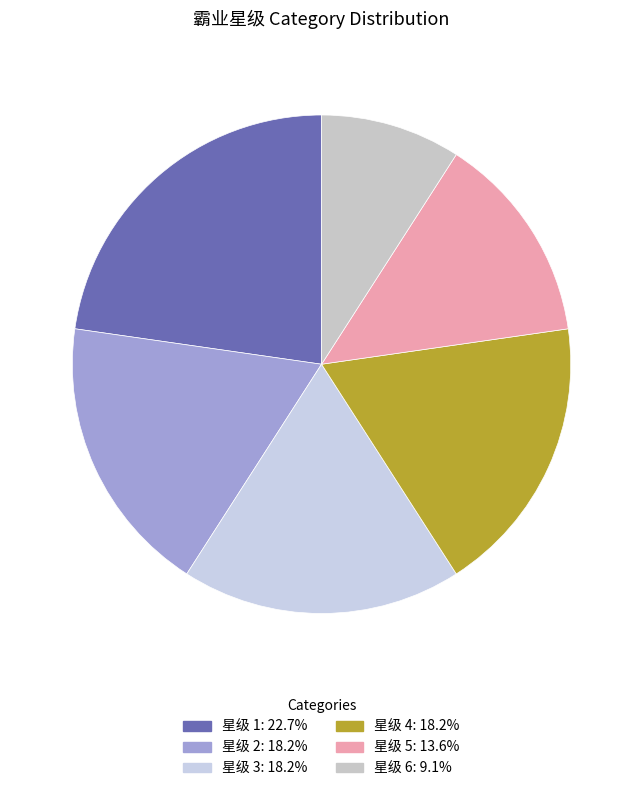

How many segments does this pie chart have?

6